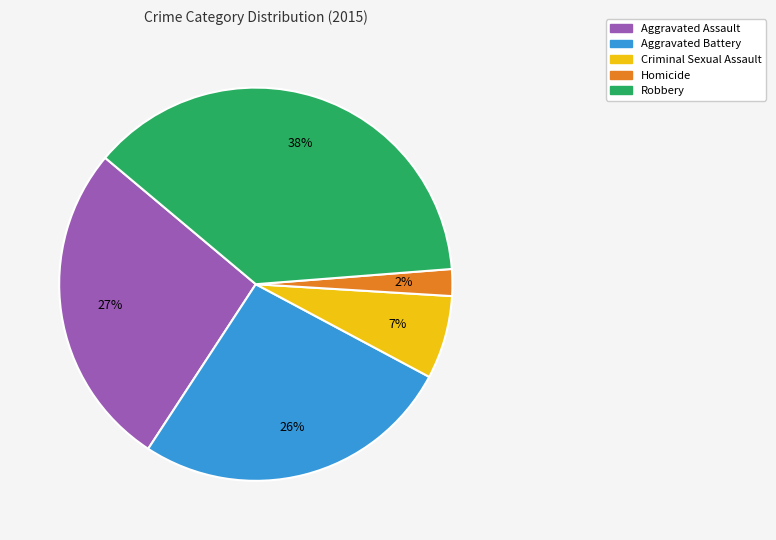

What is the largest slice in the pie chart?

Robbery